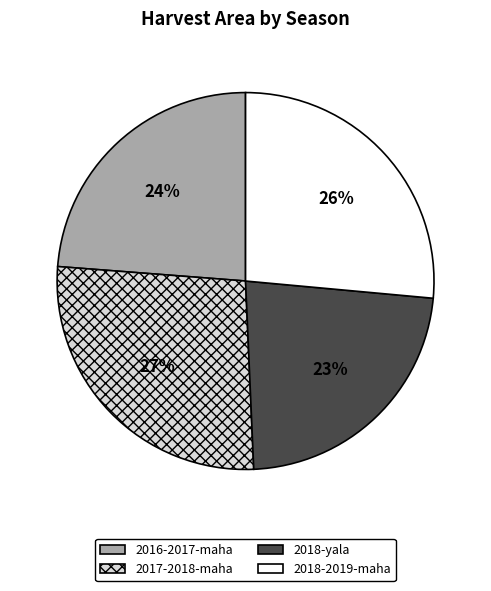

Is it true that 2017-2018-maha is 36% of the pie?

False